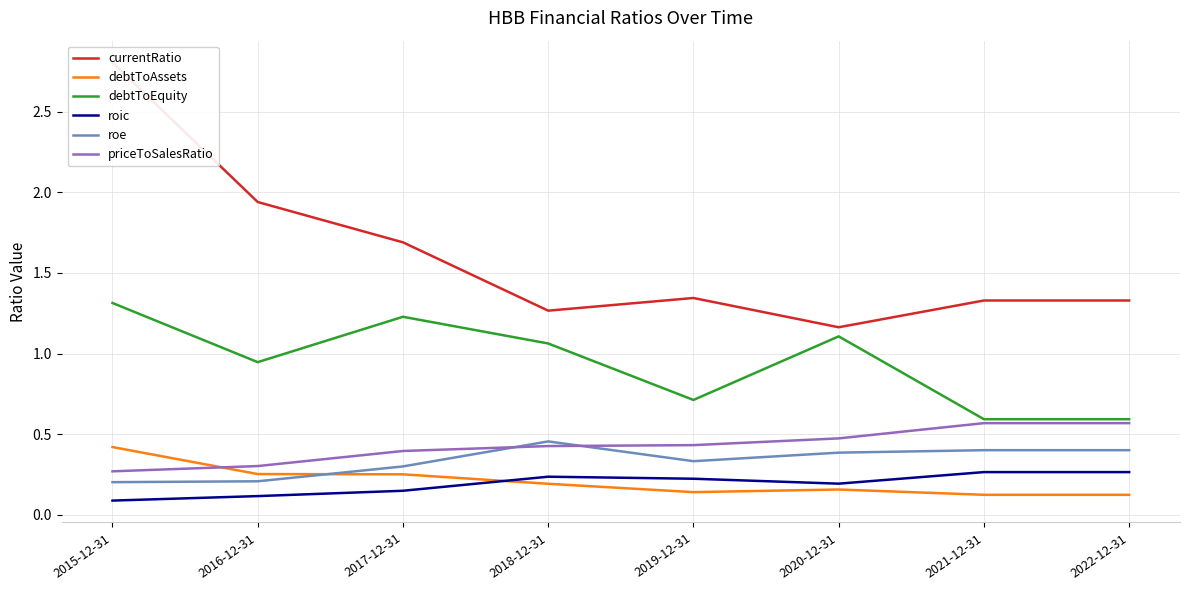

Between 2018-12-31 and 2017-12-31, which is larger?

2017-12-31